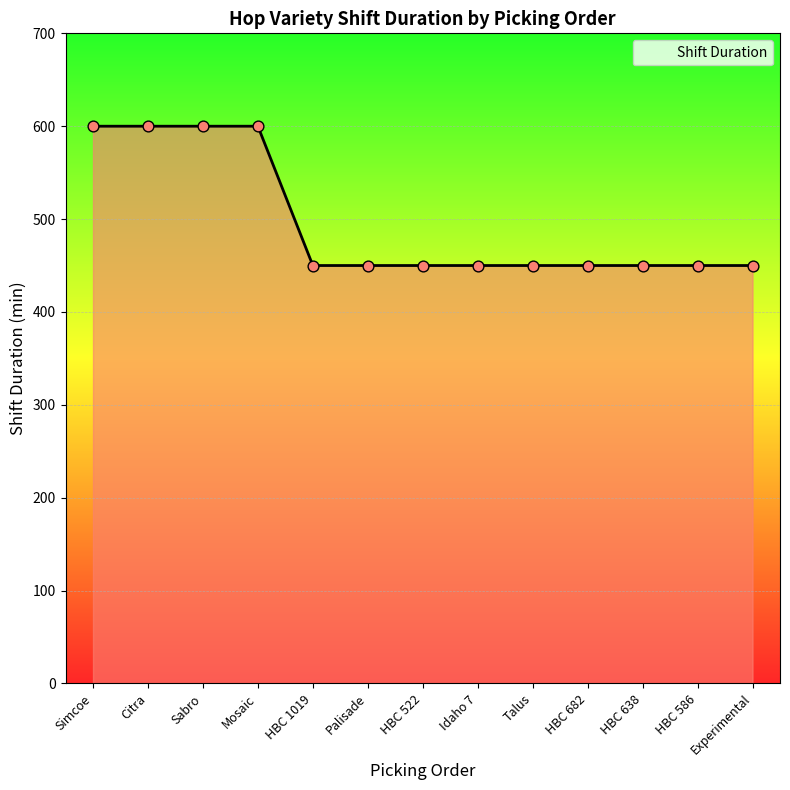

What is the ratio of the value at HBC 586 to the value at HBC 638?

1.0